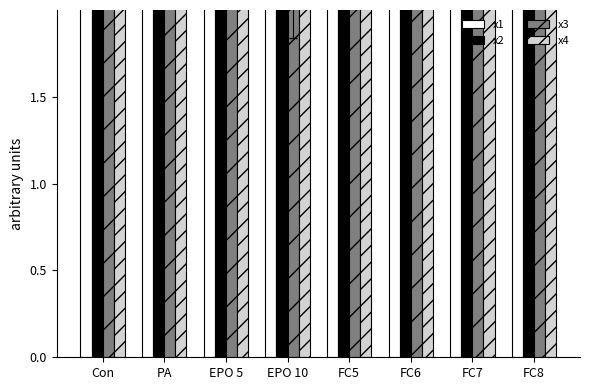

Reading left to right, extract all data points from this chart.

x1: Con=4.8	PA=7.7	EPO 5=2.8	EPO 10=5.6	FC5=4.1	FC6=8.4	FC7=5.4	FC8=4.3
x2: Con=5.4	PA=3.3	EPO 5=5.1	EPO 10=5.3	FC5=5.7	FC6=5.8	FC7=2.8	FC8=6.4
x3: Con=5.4	PA=6.0	EPO 5=6.1	EPO 10=3.5	FC5=5.0	FC6=2.2	FC7=3.2	FC8=5.8
x4: Con=4.0	PA=6.6	EPO 5=4.9	EPO 10=6.5	FC5=7.5	FC6=3.1	FC7=6.0	FC8=5.0